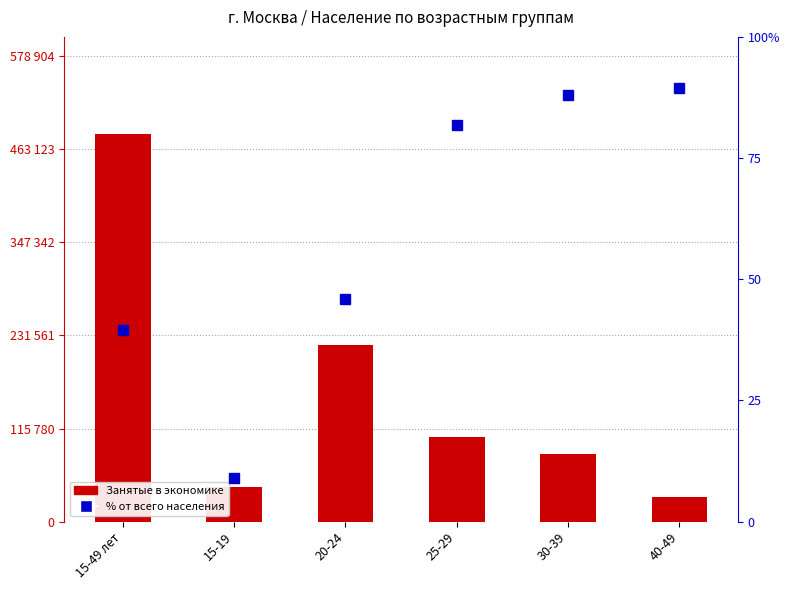

Between 15-19 and 20-24, which series saw the biggest shift?

Занятые в экономике